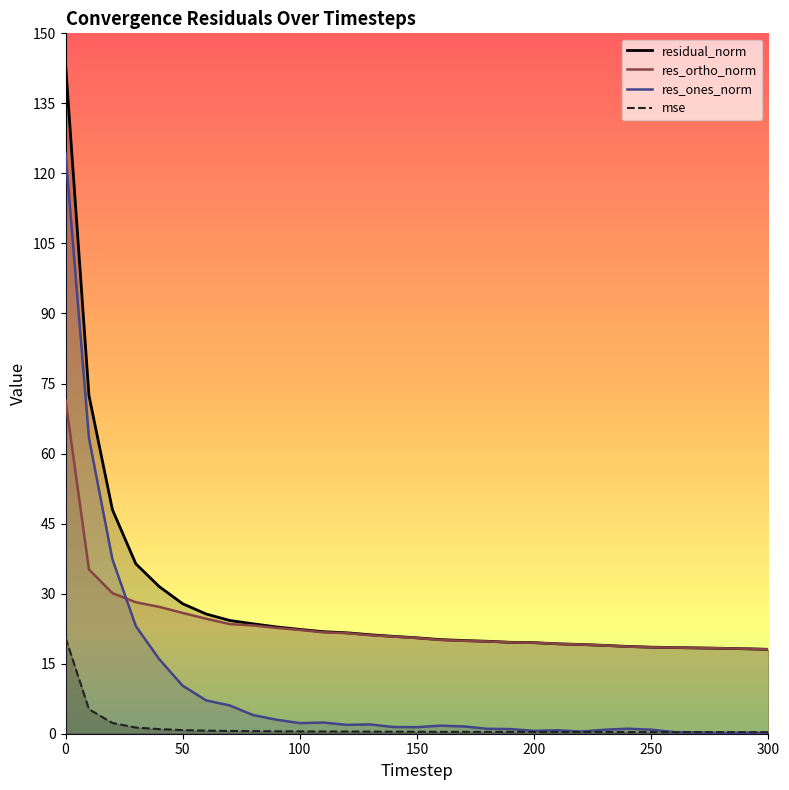

Between 0 and 160, which series saw the biggest shift?

residual_norm